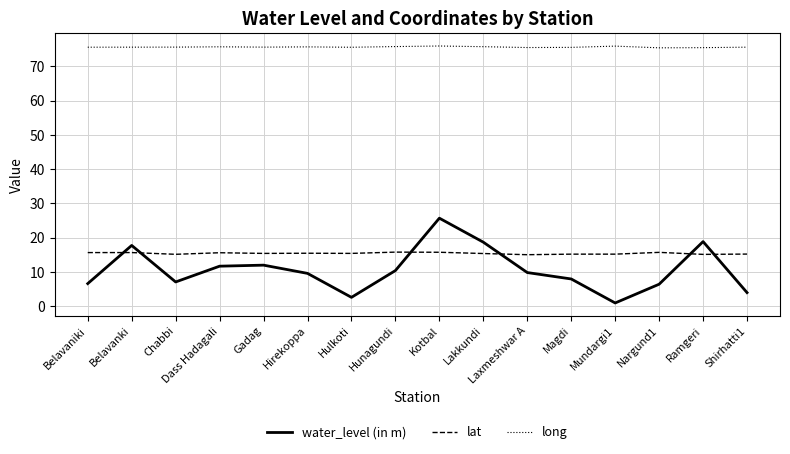

What position from the left is Dass Hadagali?

4